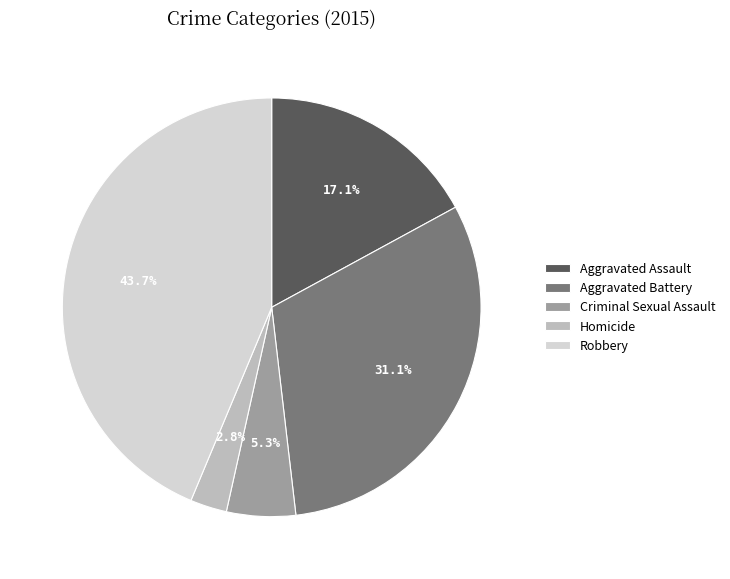

Does any single category account for the majority?

No